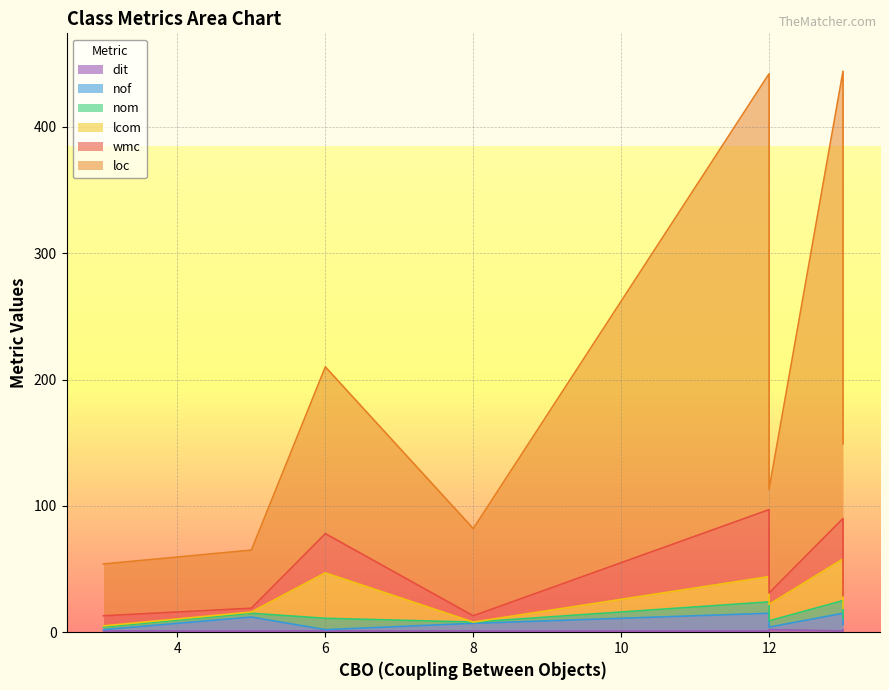

How many intersections are there between nof and lcom?

2